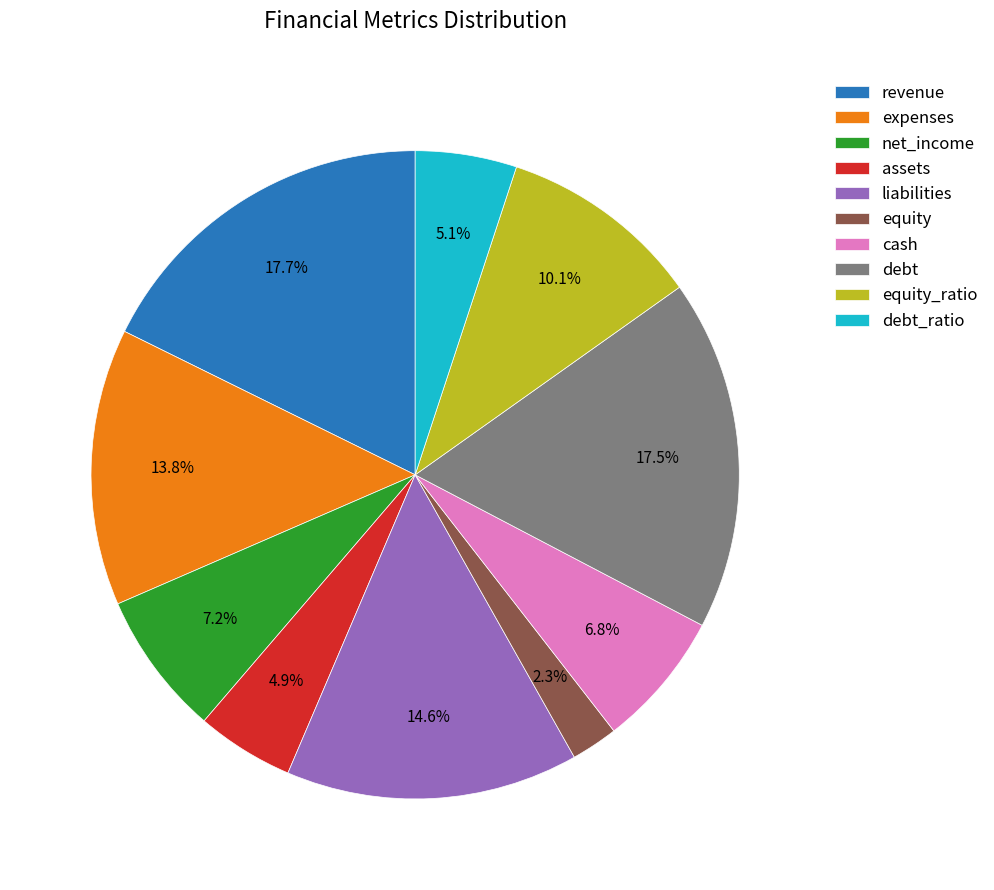

Does any single category account for the majority?

No